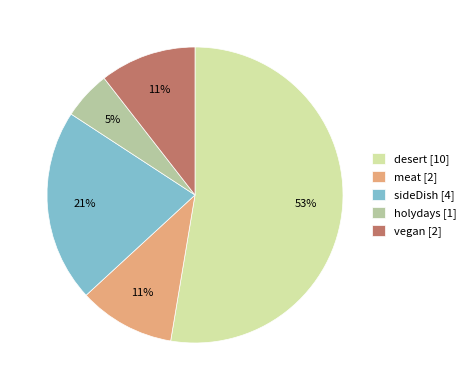

Between vegan [2] and sideDish [4], which is larger?

sideDish [4]